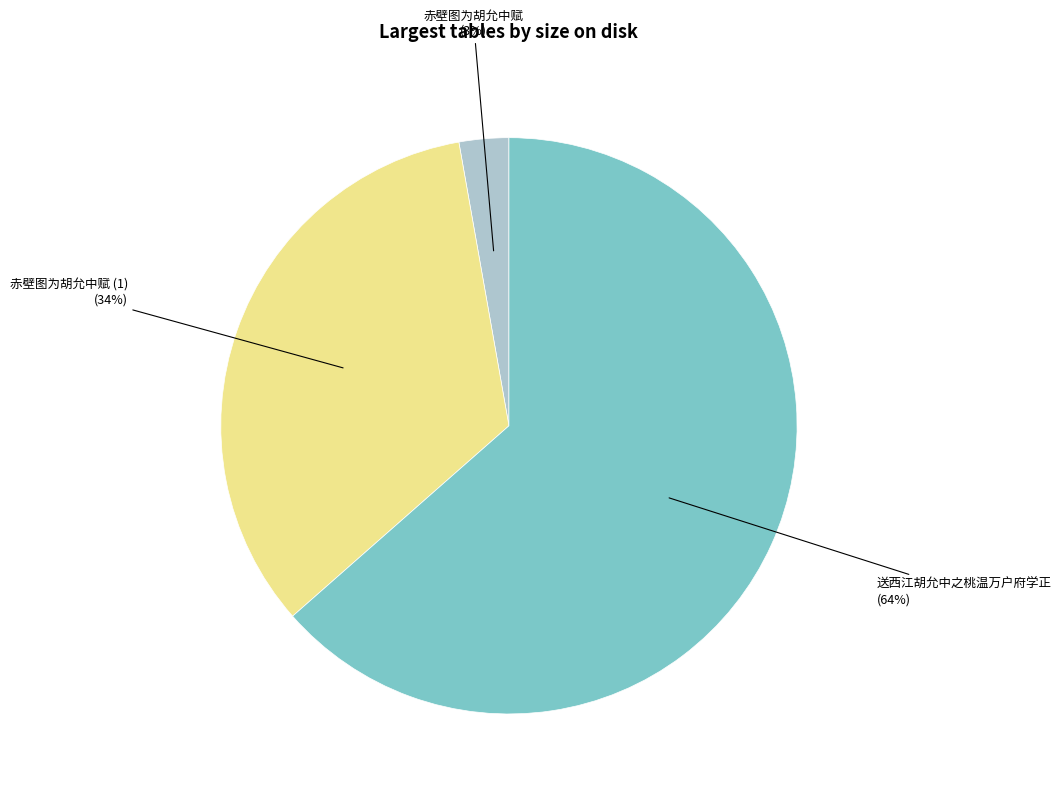

To the nearest percent, what is the combined percentage of 赤壁图为胡允中赋 and 送西江胡允中之桃温万户府学正?

66%